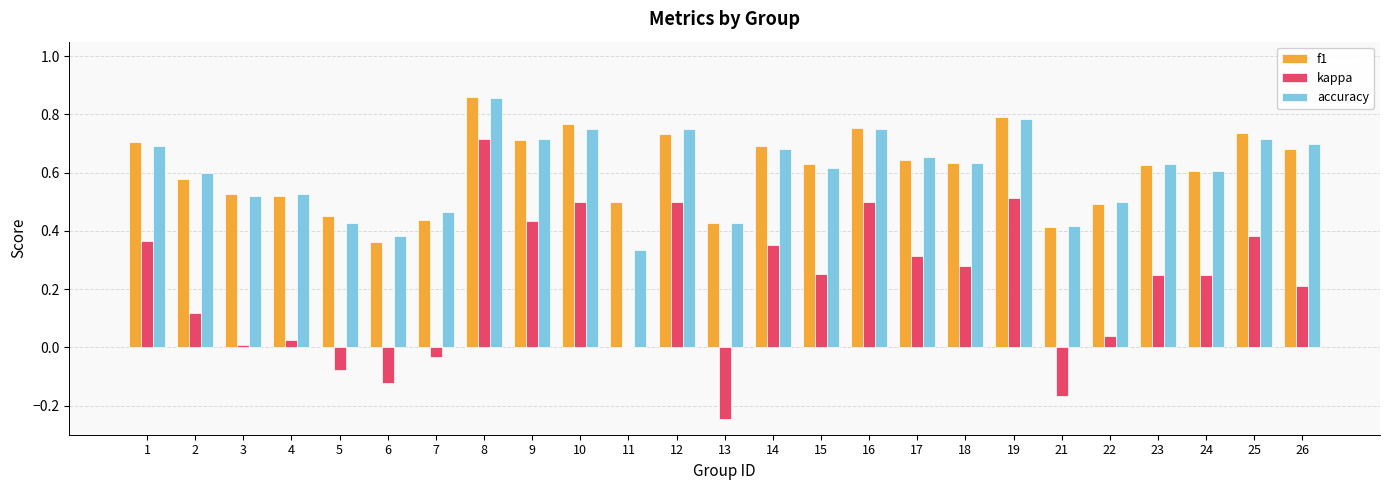

Between 8 and 22, which series saw the biggest shift?

kappa